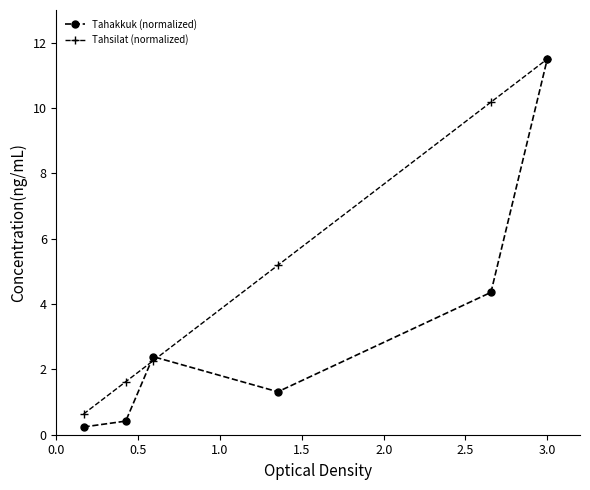

At how many categories does at least one series exceed 2?

4